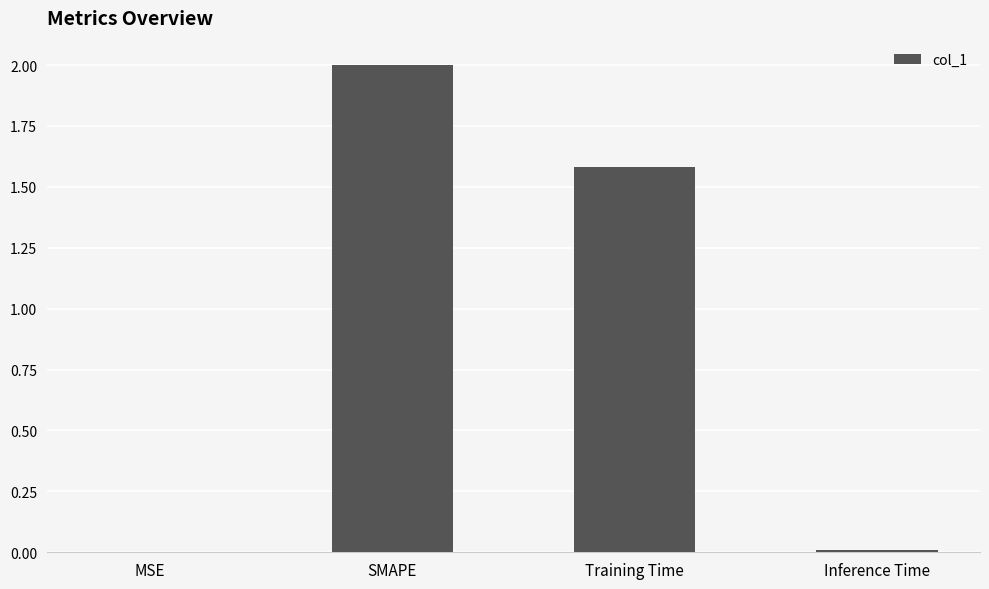

The chart shows a value of 2.0 at SMAPE. True or false?

True